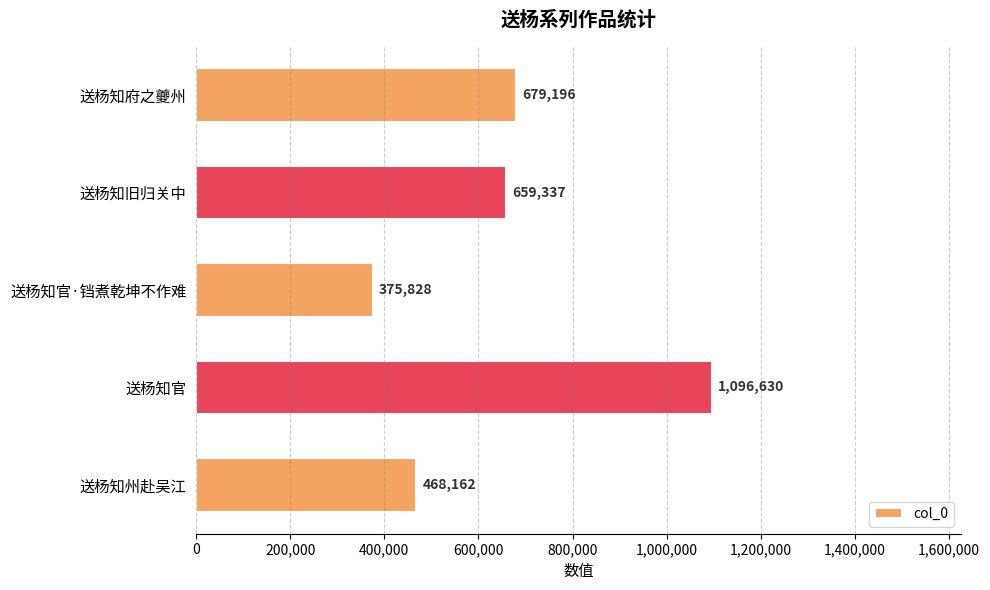

The chart shows a value of 1096630 at 送杨知官. True or false?

True